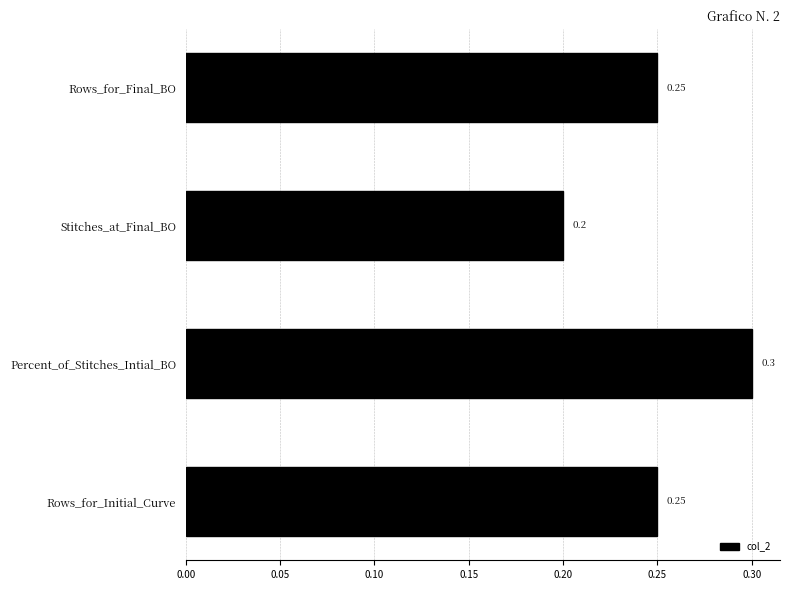

What is the minimum value shown in the chart?

0.2